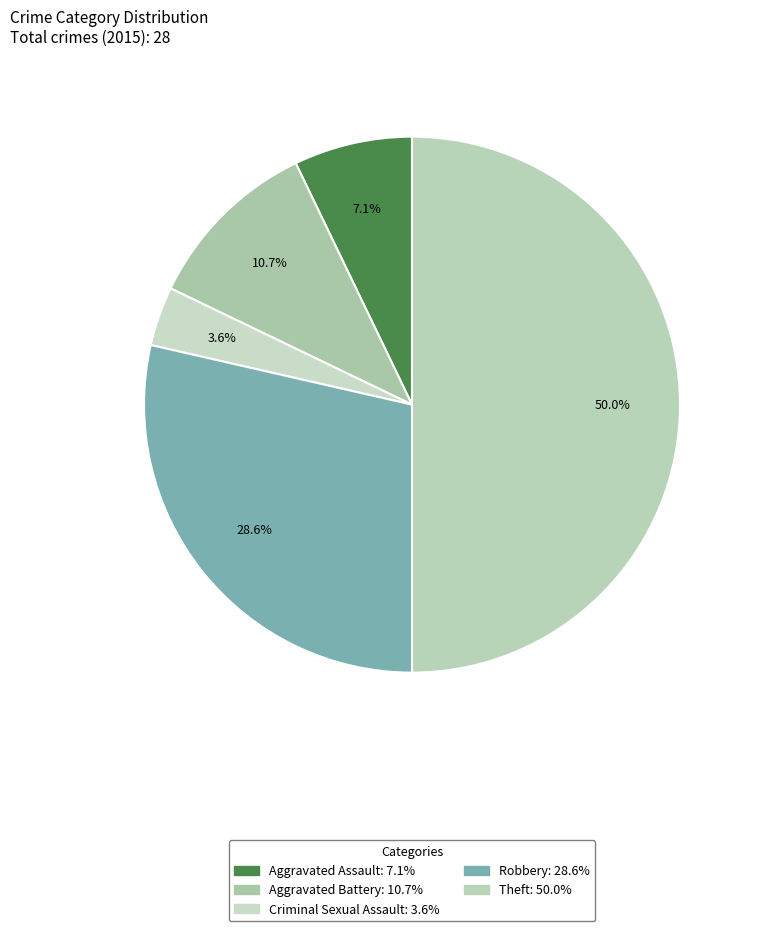

How many segments does this pie chart have?

5